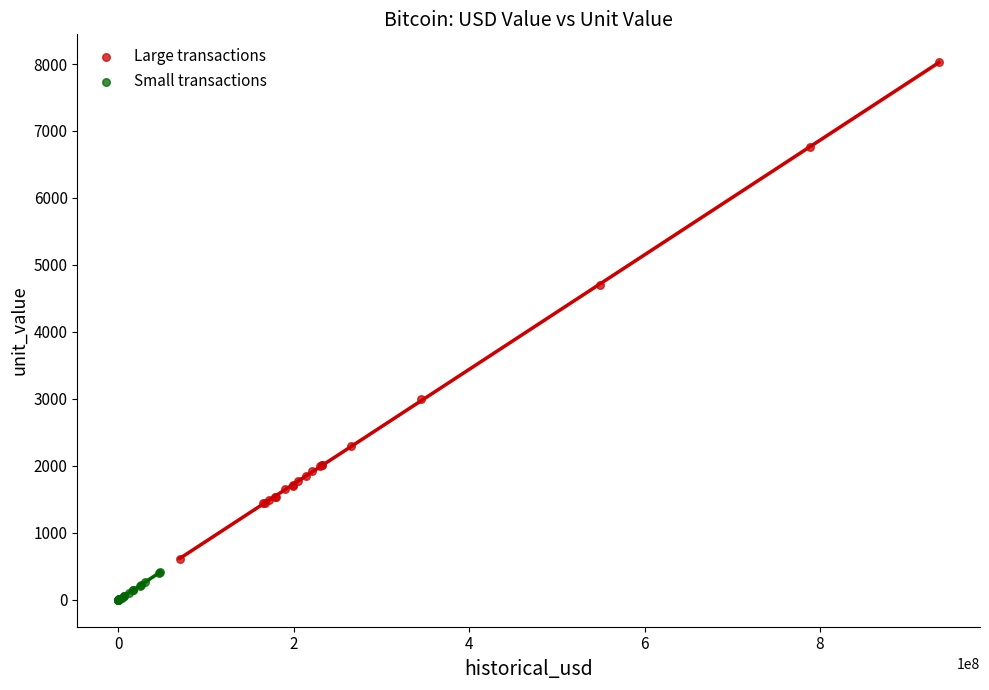

Which series contains the lowest Y value?

Small transactions